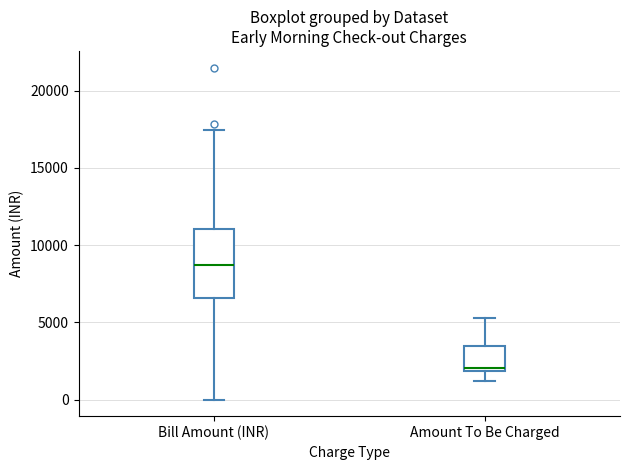

Where is the upper edge of the box for Amount To Be Charged on the y-axis? The values are not printed on the chart, so give them approximately, as read against the axis.

3500